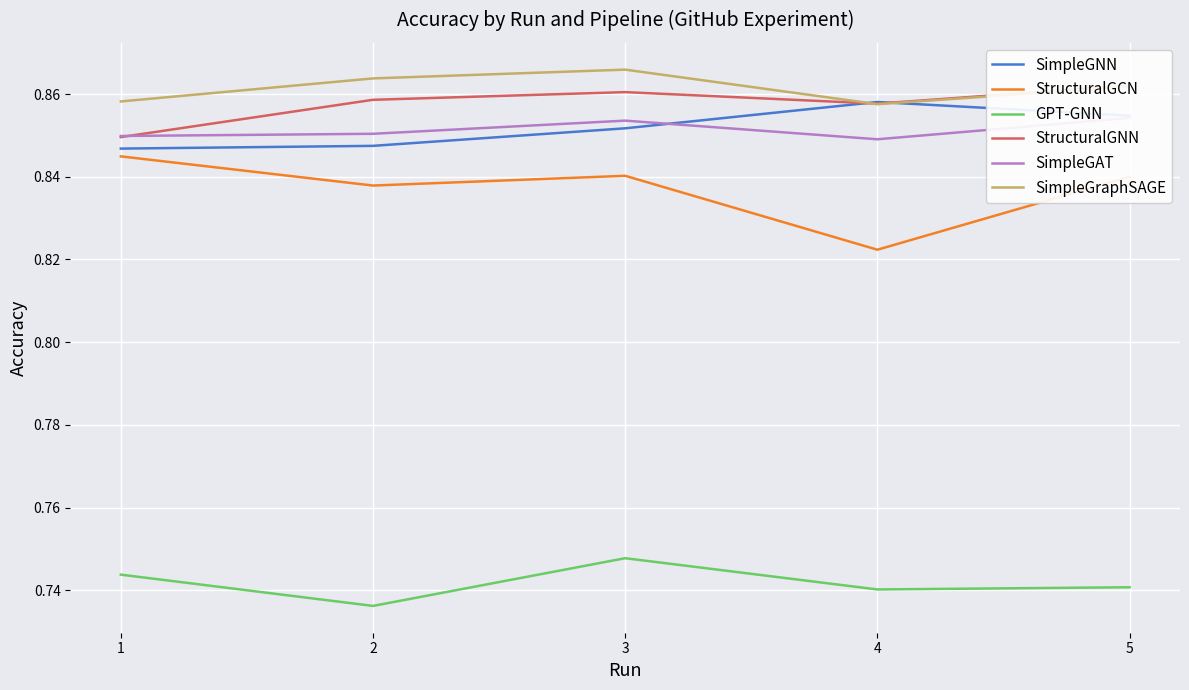

What are all the series names shown in the legend?

SimpleGNN, StructuralGCN, GPT-GNN, StructuralGNN, SimpleGAT, SimpleGraphSAGE